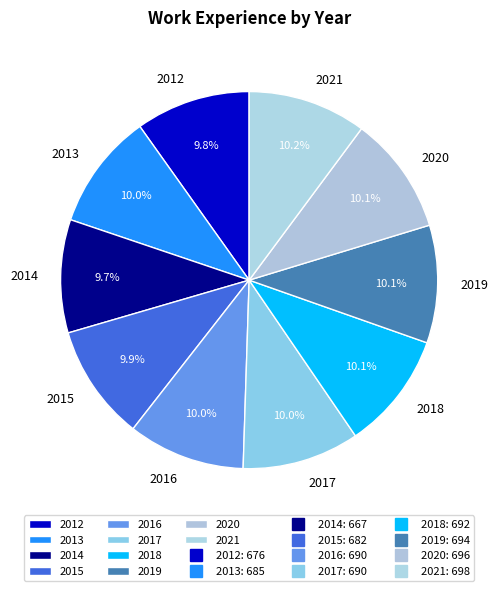

Is 2014 the majority of the pie?

No